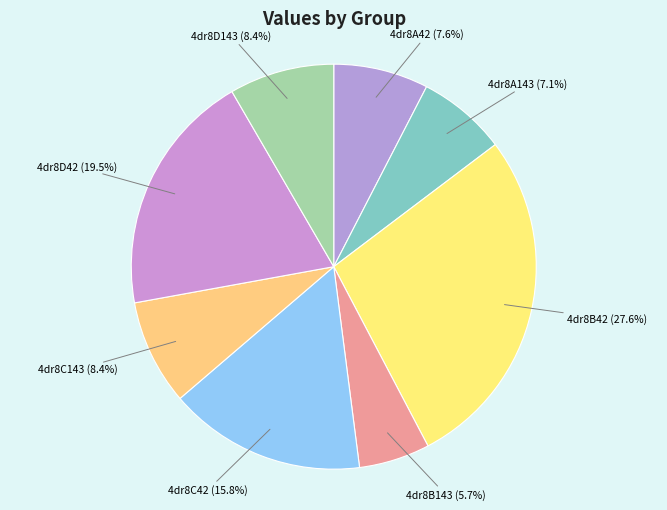

Do 4dr8A42 and 4dr8D143 together represent more than half of the pie?

No